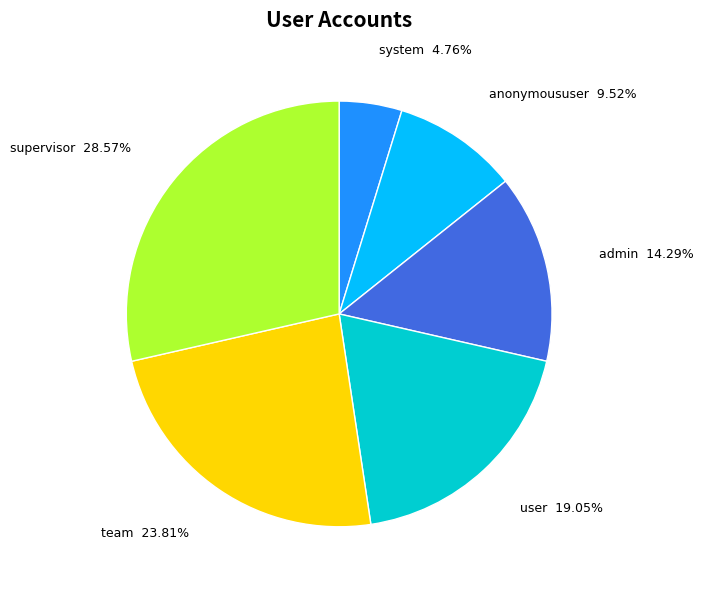

Which has a higher value, supervisor or system?

supervisor